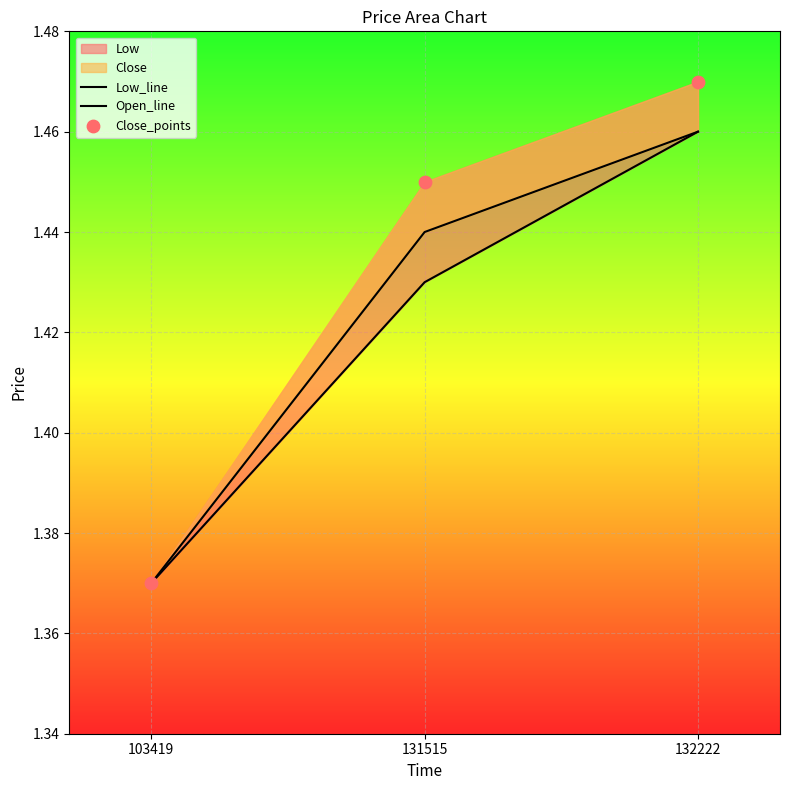

Which series reaches the minimum Y coordinate?

Low_line